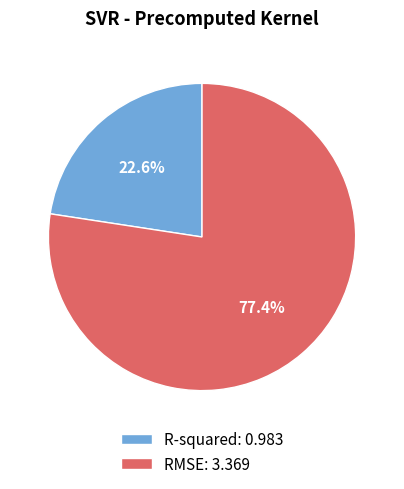

To the nearest percent, what is the combined percentage of R-squared and RMSE?

100%